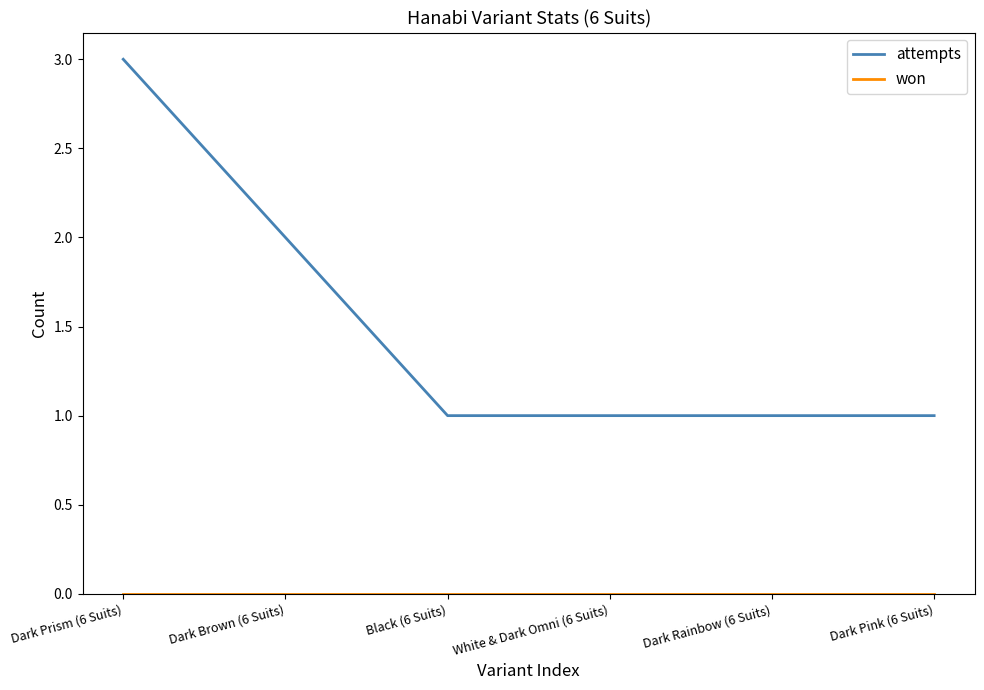

Which series has the largest total across all categories?

attempts